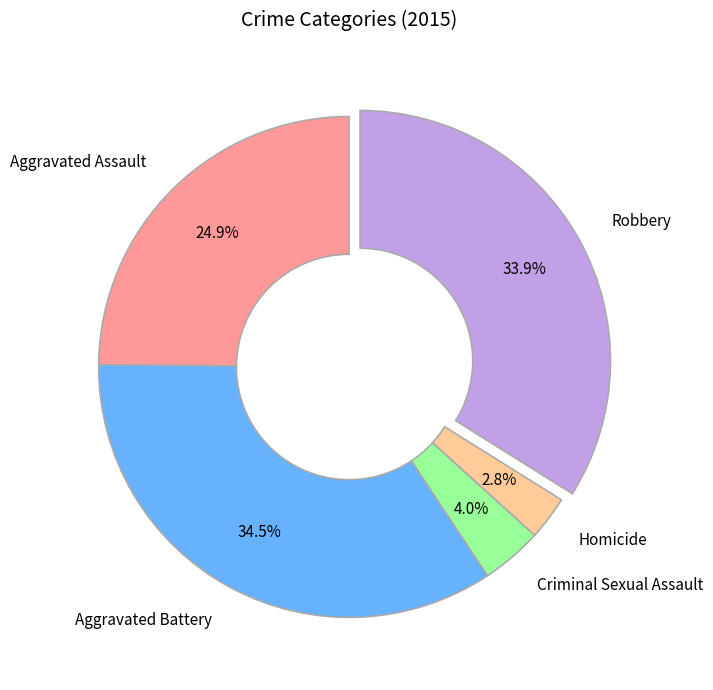

Which slice is the smallest?

Homicide